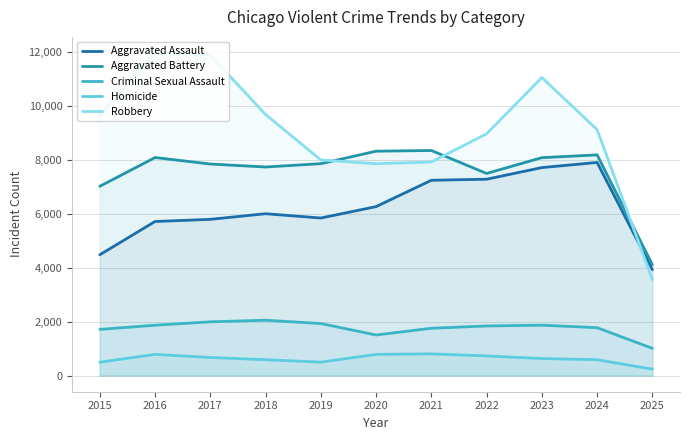

How many interior local valleys does the Homicide series have?

1